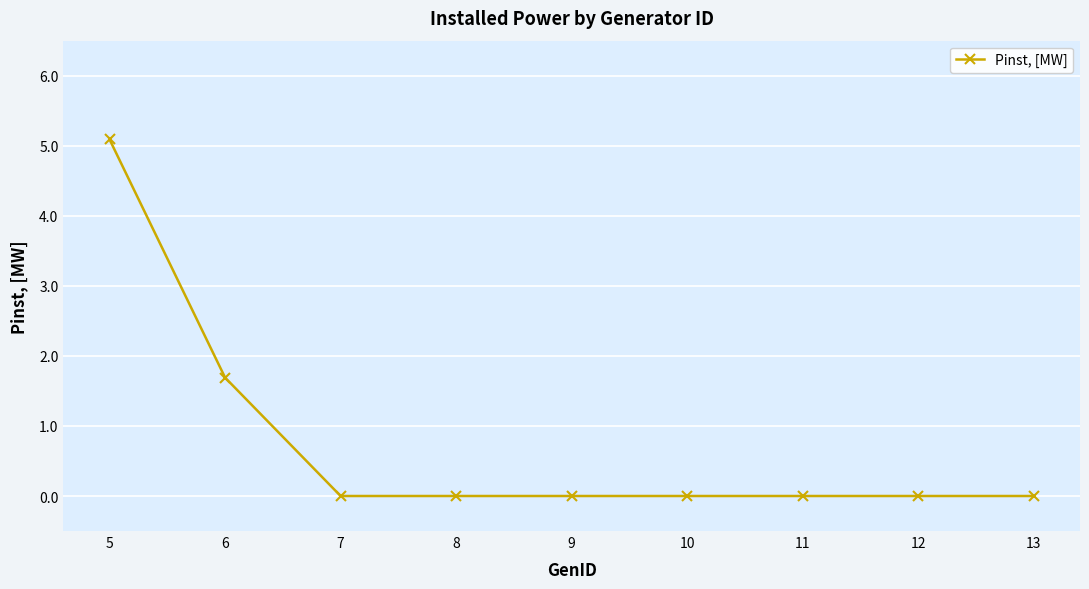

True or false: the data shows 2.1 at 8.

False